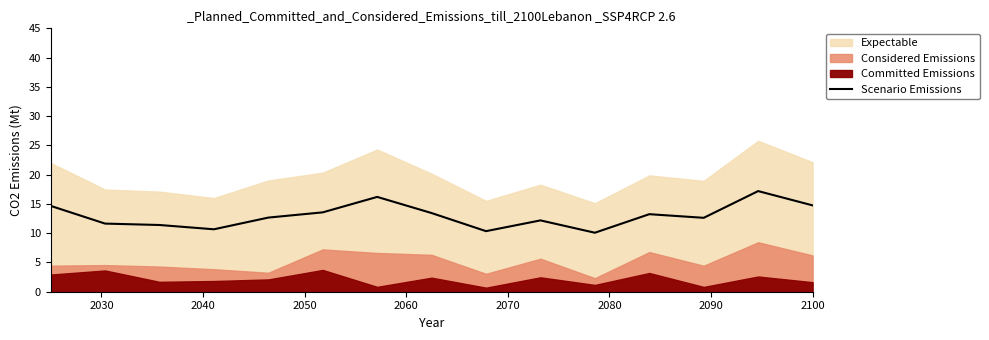

What is the lowest value of the Scenario Emissions series?

10.1